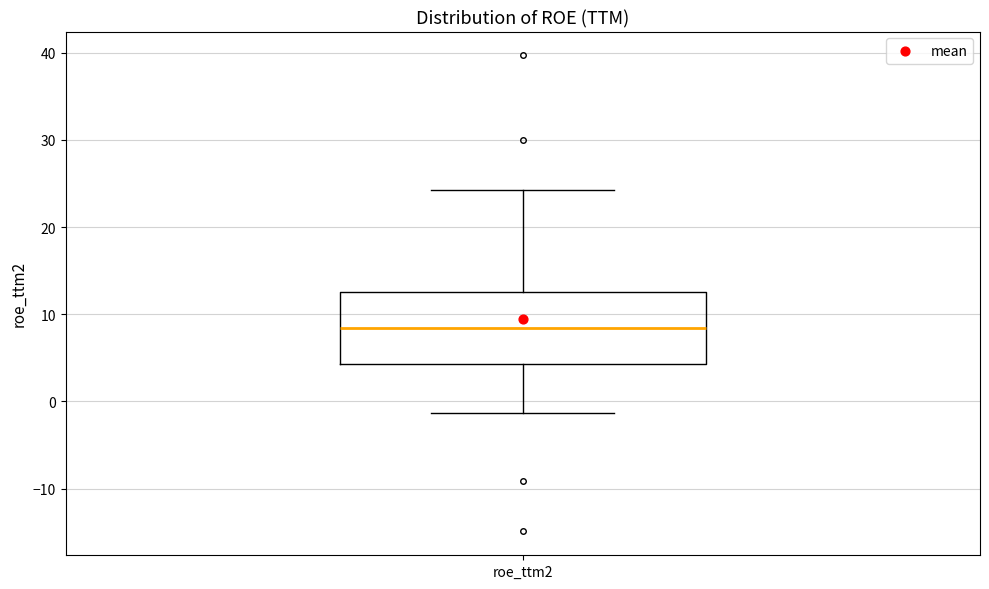

Transcribe this box plot: give where the median line is, the range the box spans, and where the two whiskers end, as read against the y-axis. The values are not printed on the chart, so give them approximately, as read against the axis.

median 8, box 4 to 13, whiskers -1 to 24